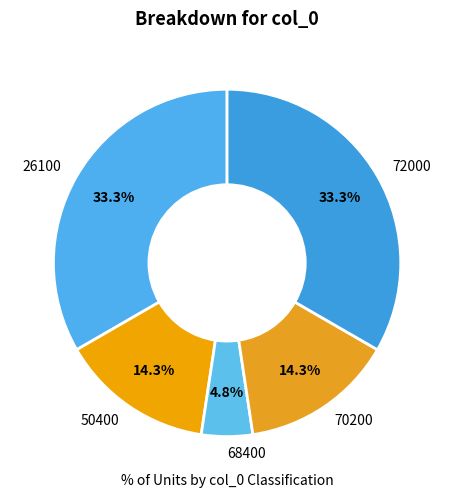

Which slice is the smallest?

68400